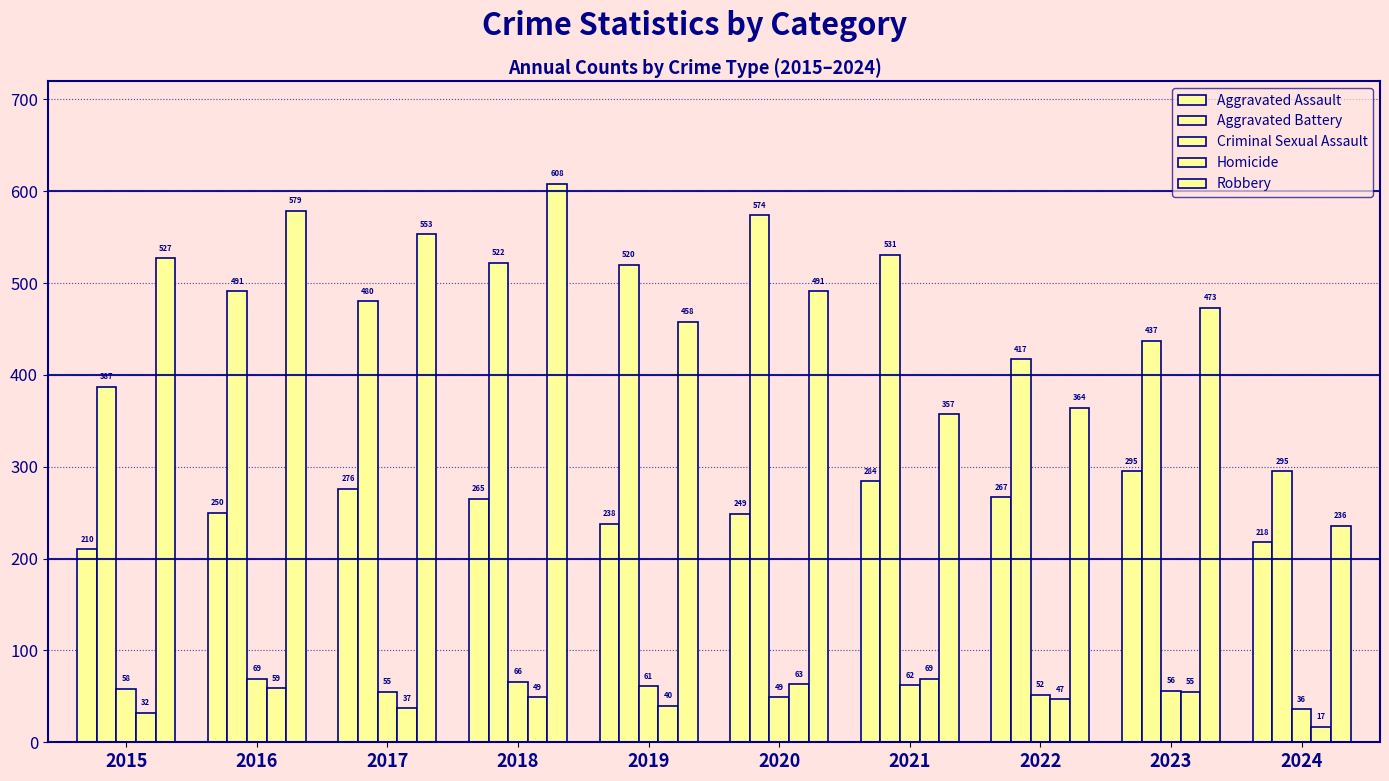

At which label is Homicide closest to 43?

2019